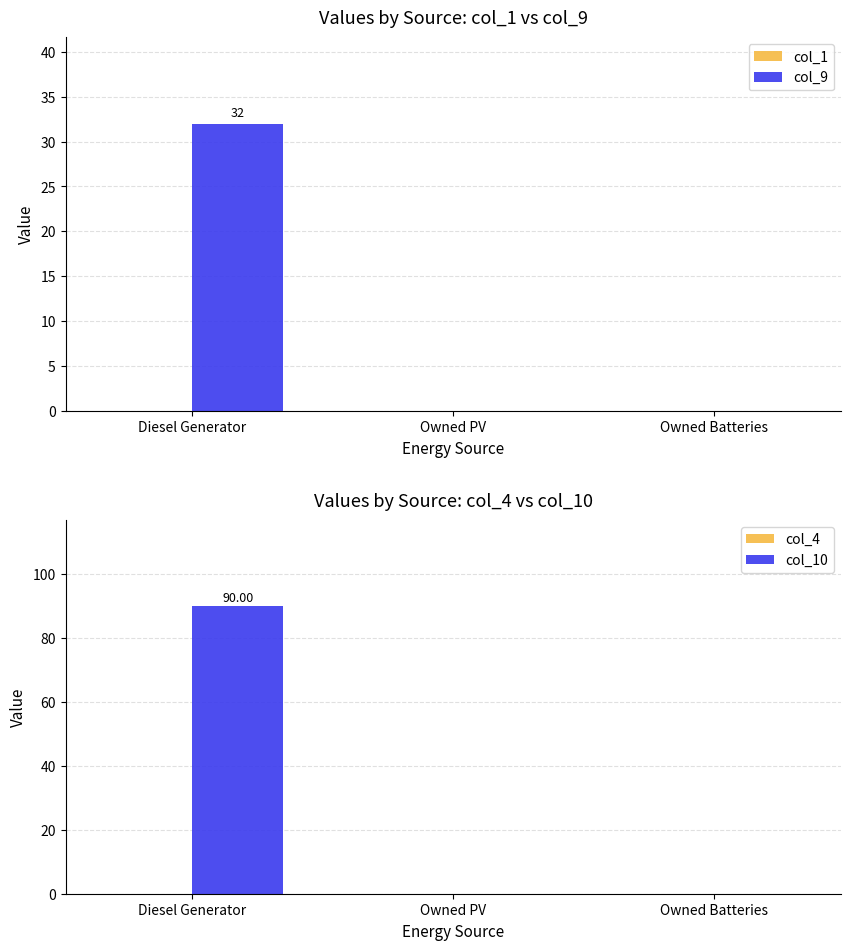

Between Owned PV and Owned Batteries, which is larger?

Owned PV